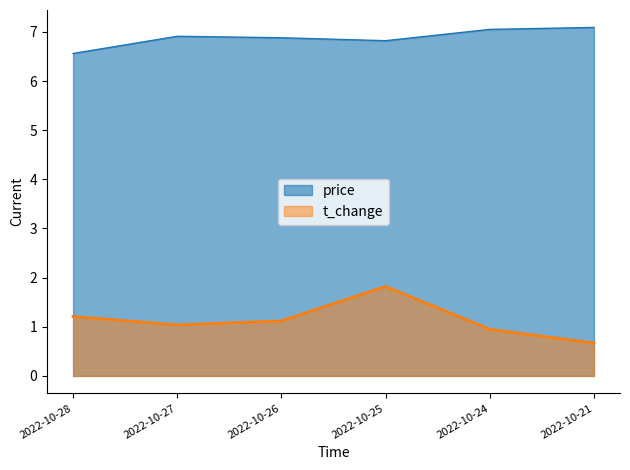

True or false: price and t_change cross at least once.

False